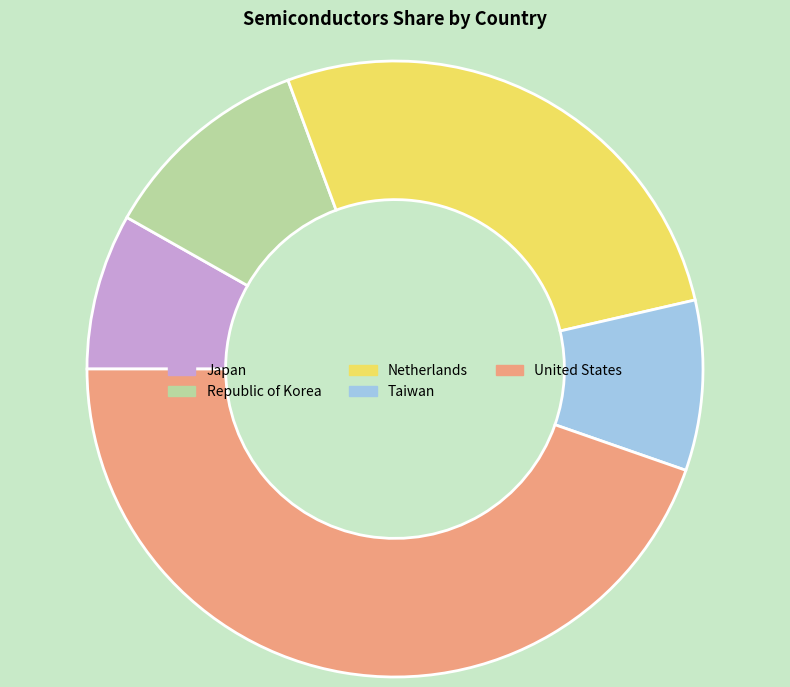

How many segments does this pie chart have?

5